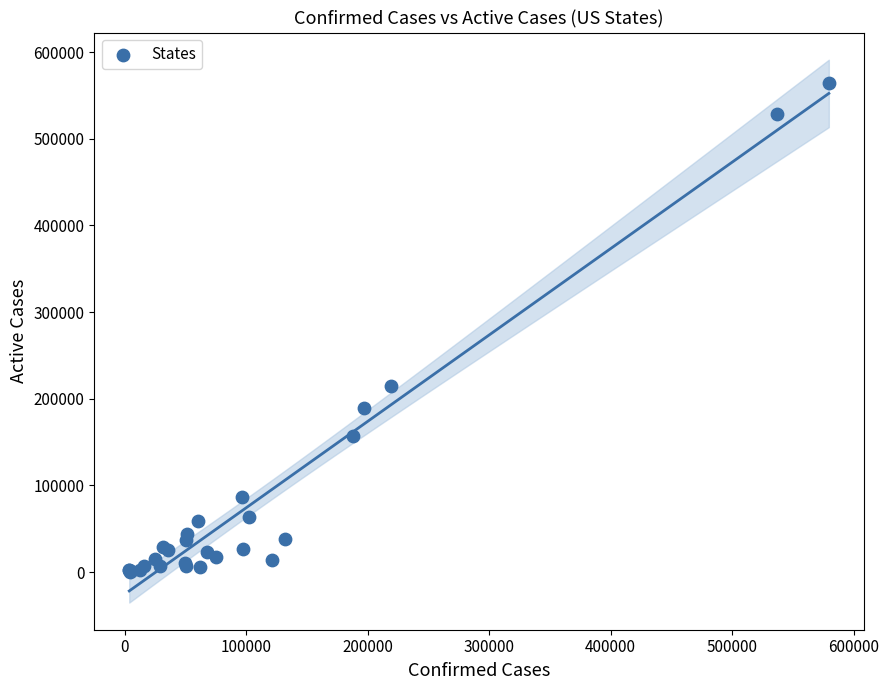

What Y value in the scatter plot is closest to 282072?

214796